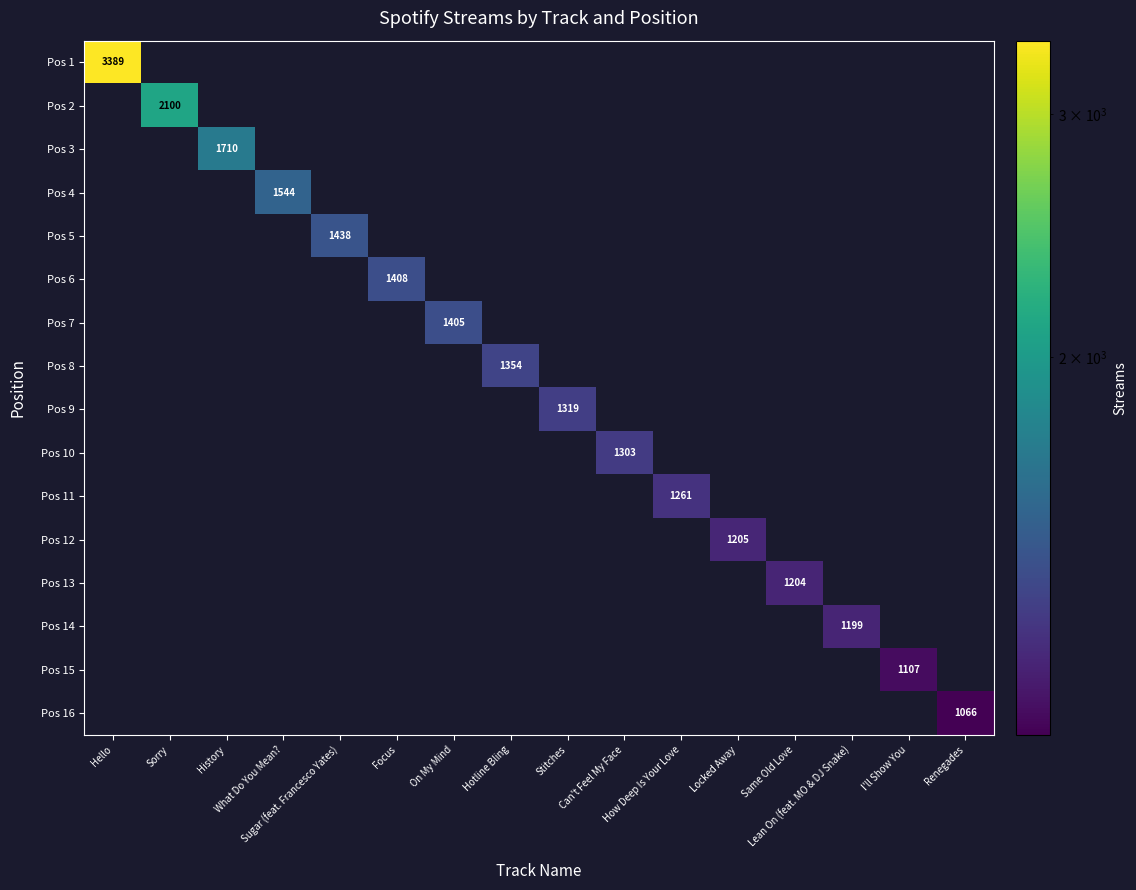

List the series in order of their peak value, highest first.

Pos 1, Pos 2, Pos 3, Pos 4, Pos 5, Pos 6, Pos 7, Pos 8, Pos 9, Pos 10, Pos 11, Pos 12, Pos 13, Pos 14, Pos 15, Pos 16